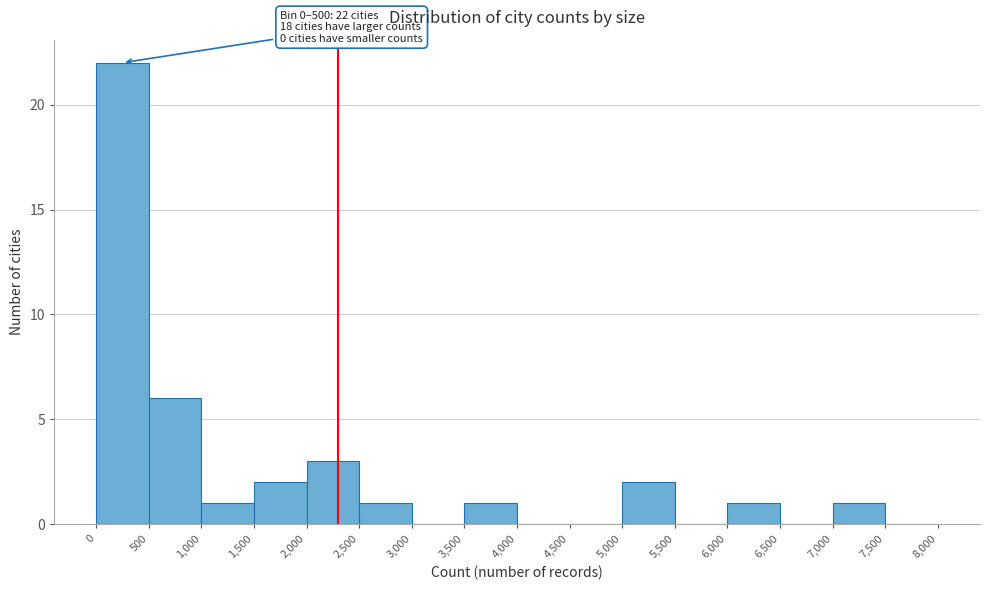

Over which range of the x-axis is the bar tallest?

0 to 500